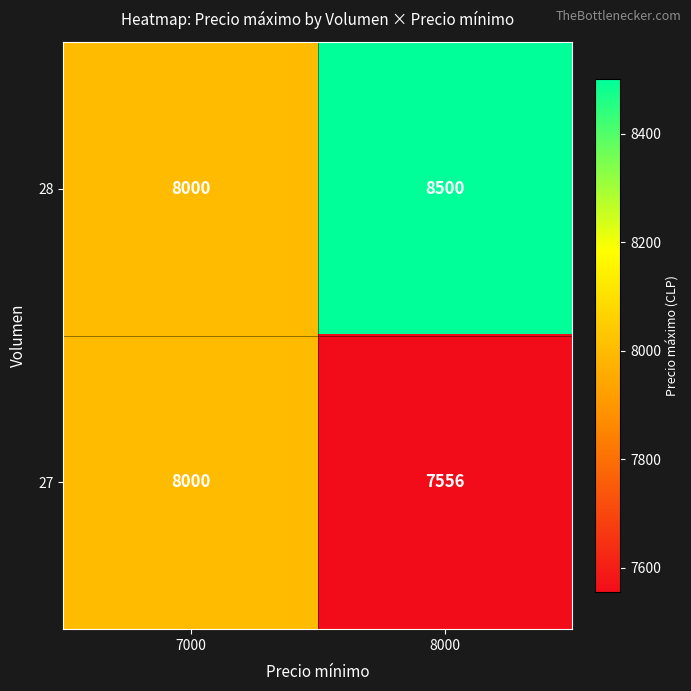

What is the total value across all series at 8000?

16056